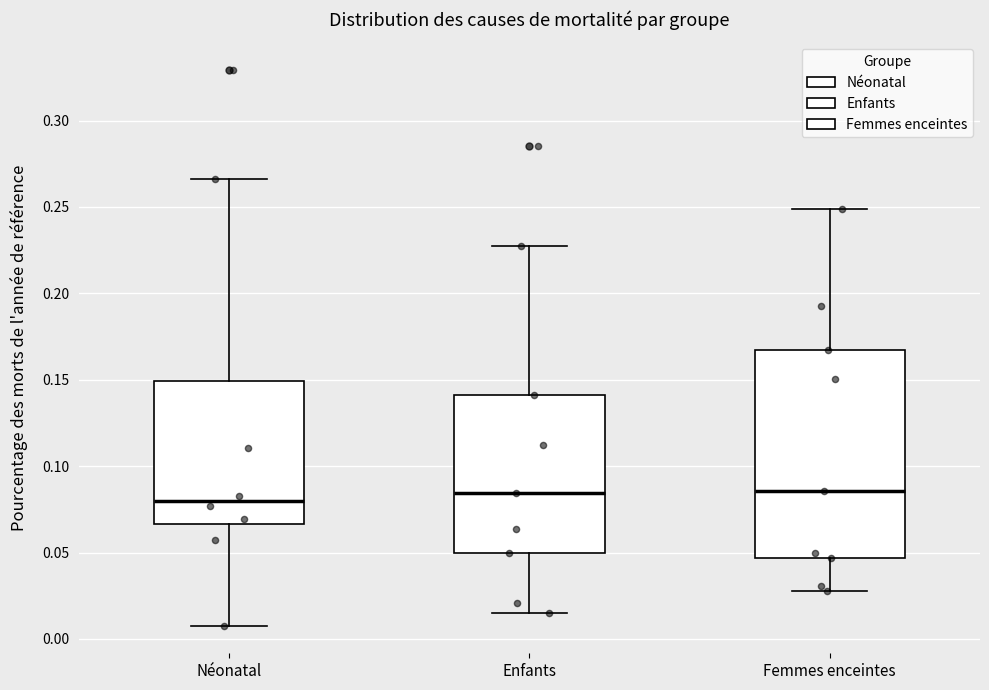

Which box is the tallest, from its lower edge to its upper edge?

Femmes enceintes